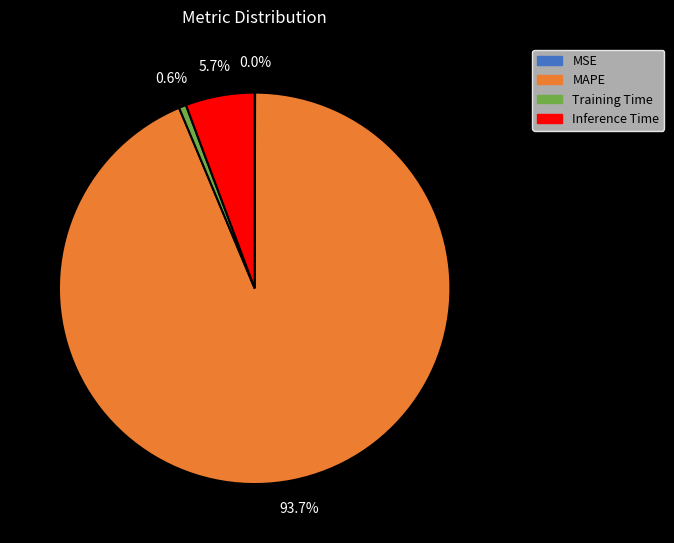

The Inference Time slice represents 6% of the pie. True or false?

True